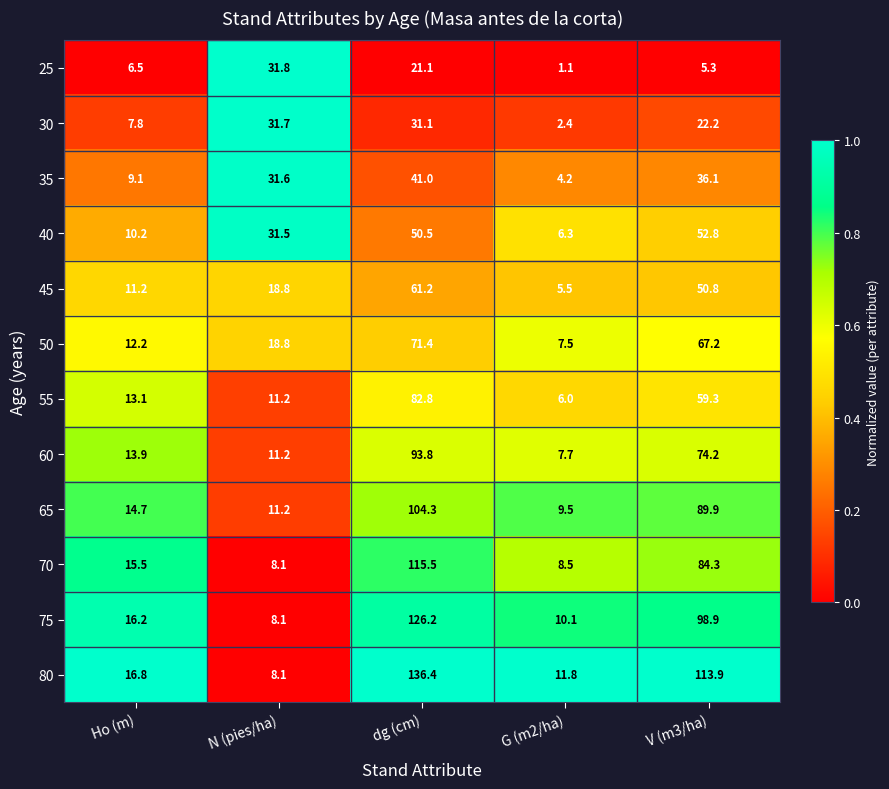

True or false: 60 has a value of 7.7 at G (m2/ha).

True